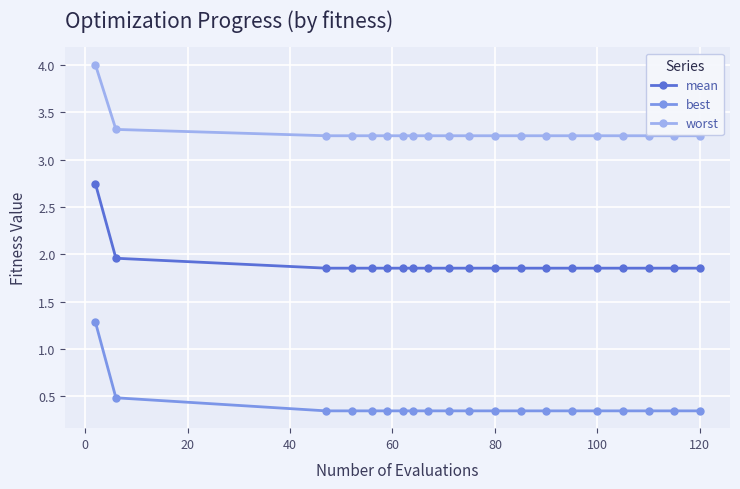

Which series has the largest total across all categories?

worst